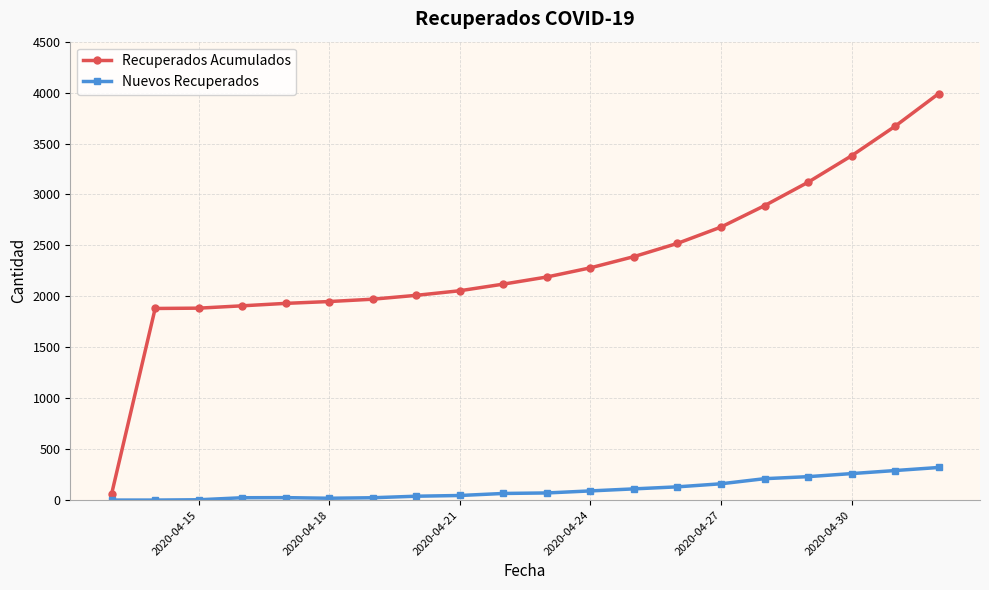

List the series in order of their peak value, lowest first.

Nuevos Recuperados, Recuperados Acumulados